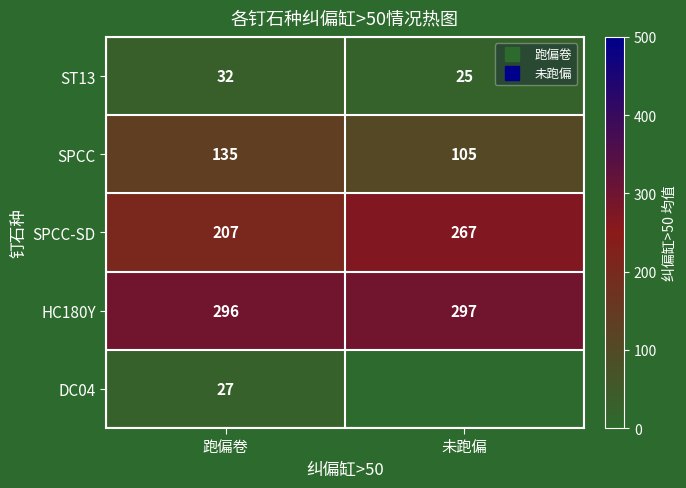

At how many categories does at least one series exceed 136?

2